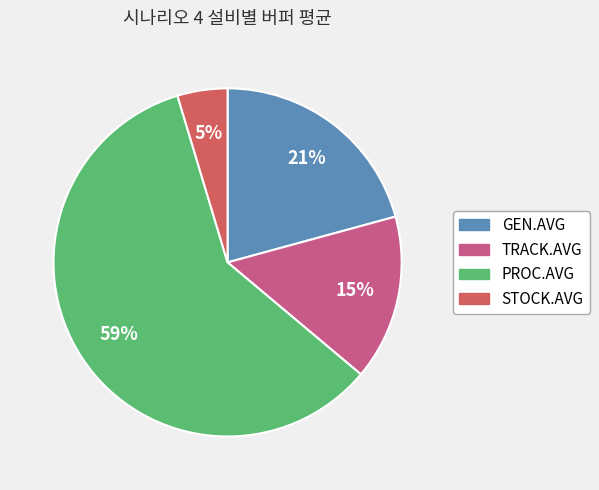

To the nearest percent, what portion does STOCK.AVG represent?

5%